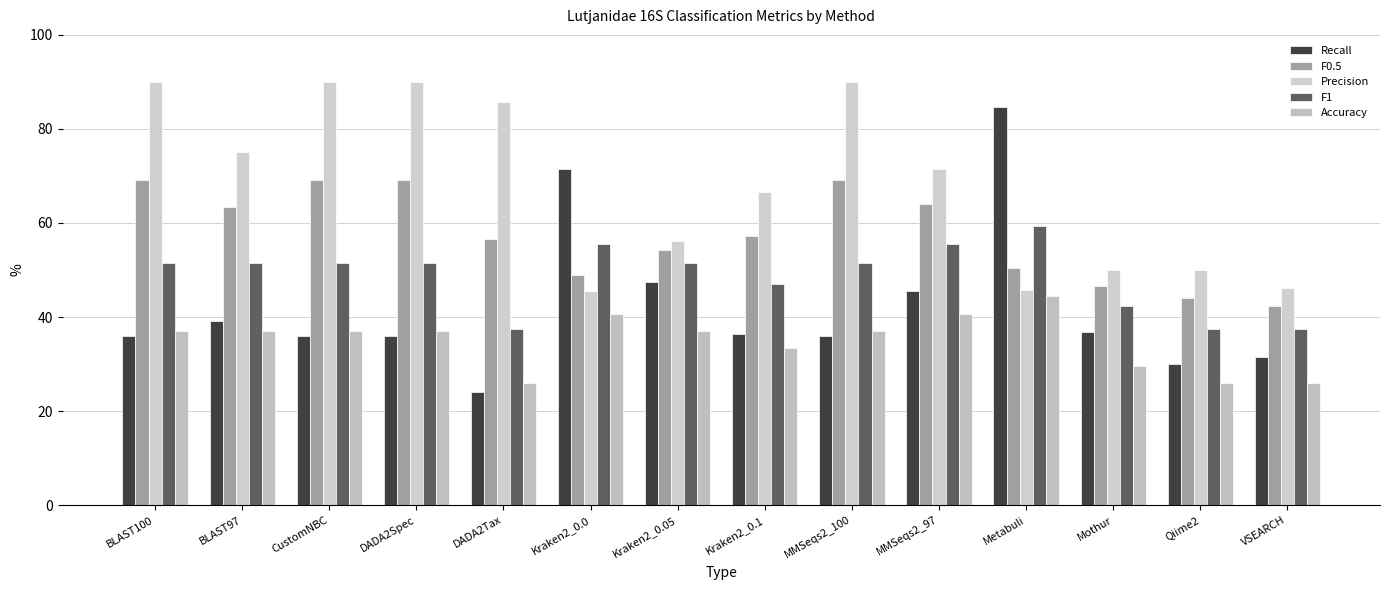

Reading left to right, what are all the values shown in this chart?

Recall: BLAST100=36.0	BLAST97=39.1	CustomNBC=36.0	DADA2Spec=36.0	DADA2Tax=24.0	Kraken2_0.0=71.4	Kraken2_0.05=47.4	Kraken2_0.1=36.4	MMSeqs2_100=36.0	MMSeqs2_97=45.5	Metabuli=84.6	Mothur=36.8	Qiime2=30.0	VSEARCH=31.6
F0.5: BLAST100=69.2	BLAST97=63.4	CustomNBC=69.2	DADA2Spec=69.2	DADA2Tax=56.6	Kraken2_0.0=49.0	Kraken2_0.05=54.2	Kraken2_0.1=57.1	MMSeqs2_100=69.2	MMSeqs2_97=64.1	Metabuli=50.5	Mothur=46.7	Qiime2=44.1	VSEARCH=42.3
Precision: BLAST100=90.0	BLAST97=75.0	CustomNBC=90.0	DADA2Spec=90.0	DADA2Tax=85.7	Kraken2_0.0=45.5	Kraken2_0.05=56.2	Kraken2_0.1=66.7	MMSeqs2_100=90.0	MMSeqs2_97=71.4	Metabuli=45.8	Mothur=50.0	Qiime2=50.0	VSEARCH=46.2
F1: BLAST100=51.4	BLAST97=51.4	CustomNBC=51.4	DADA2Spec=51.4	DADA2Tax=37.5	Kraken2_0.0=55.6	Kraken2_0.05=51.4	Kraken2_0.1=47.1	MMSeqs2_100=51.4	MMSeqs2_97=55.6	Metabuli=59.5	Mothur=42.4	Qiime2=37.5	VSEARCH=37.5
Accuracy: BLAST100=37.0	BLAST97=37.0	CustomNBC=37.0	DADA2Spec=37.0	DADA2Tax=25.9	Kraken2_0.0=40.7	Kraken2_0.05=37.0	Kraken2_0.1=33.3	MMSeqs2_100=37.0	MMSeqs2_97=40.7	Metabuli=44.4	Mothur=29.6	Qiime2=25.9	VSEARCH=25.9